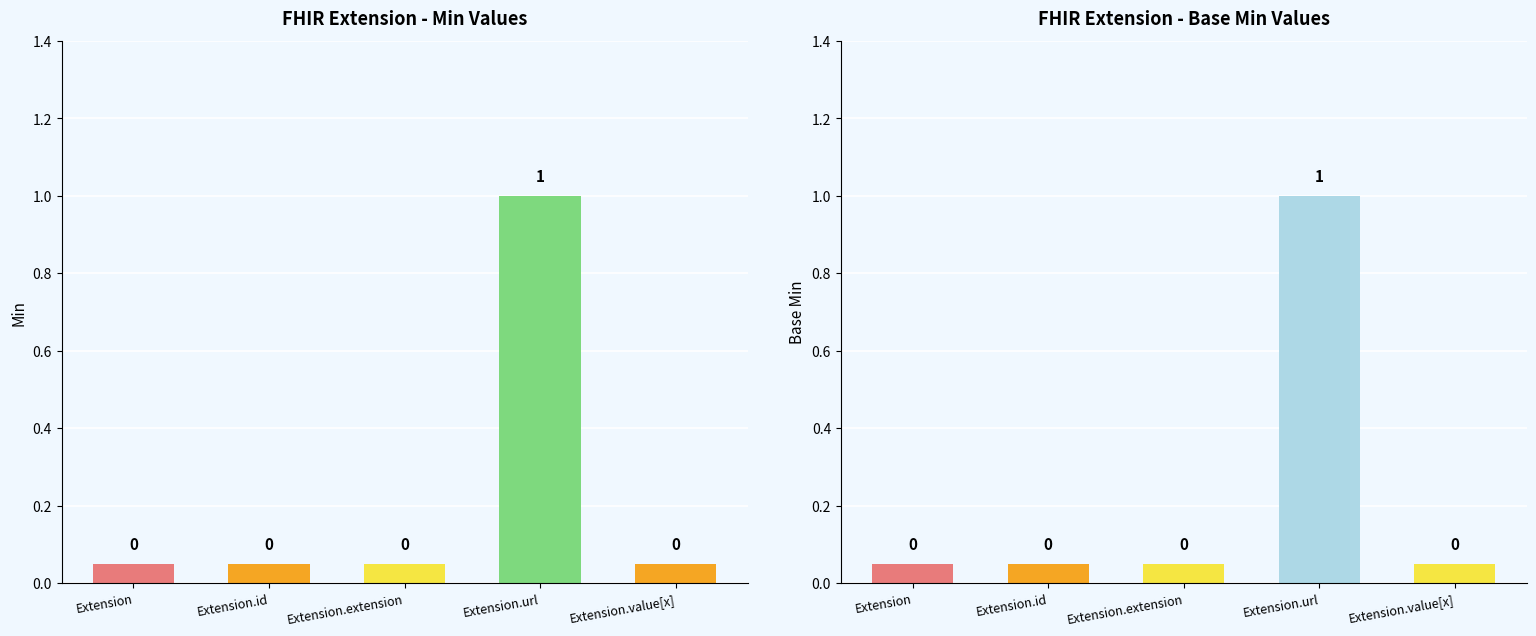

How many series are shown in this chart?

2